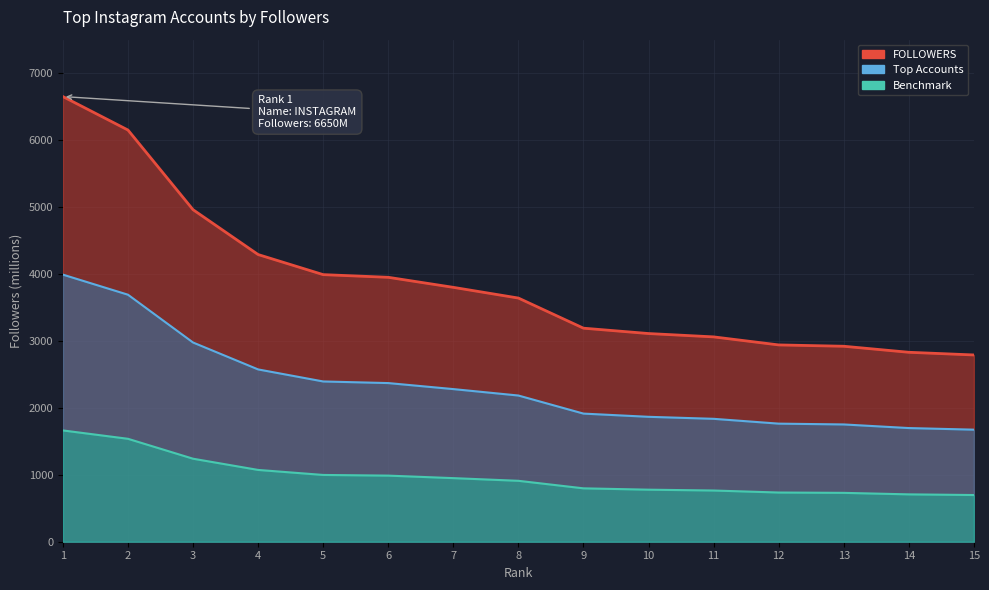

Between 8 and 10, which is larger?

8